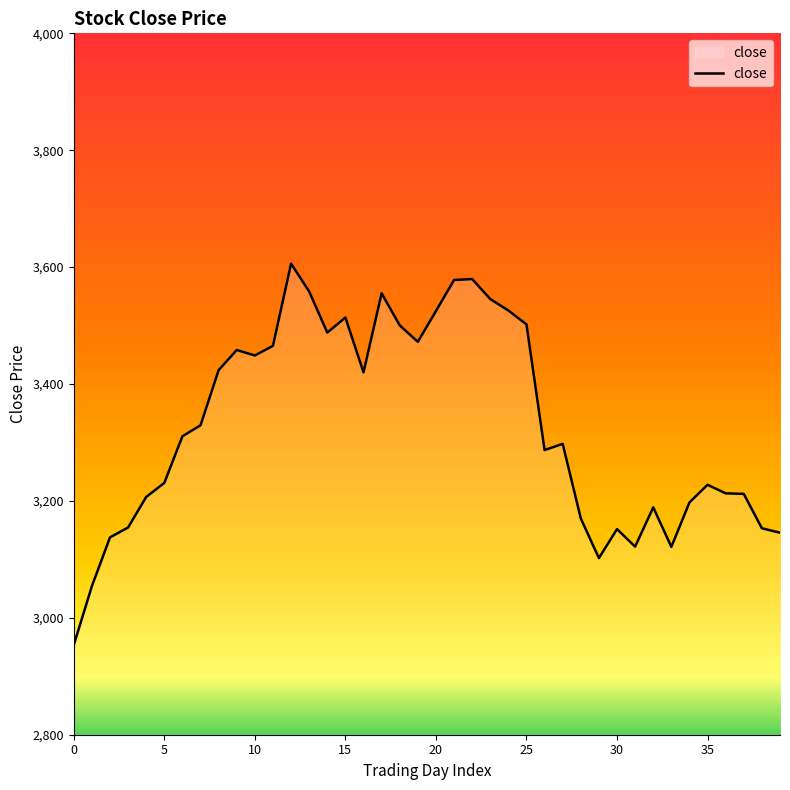

What is the smallest value displayed?

2953.4